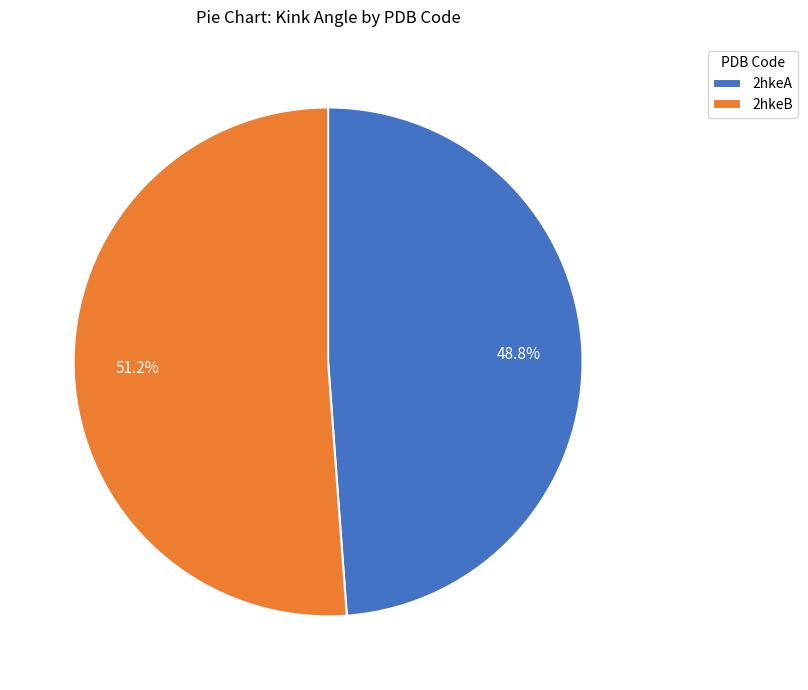

Is there a majority slice in this chart?

Yes